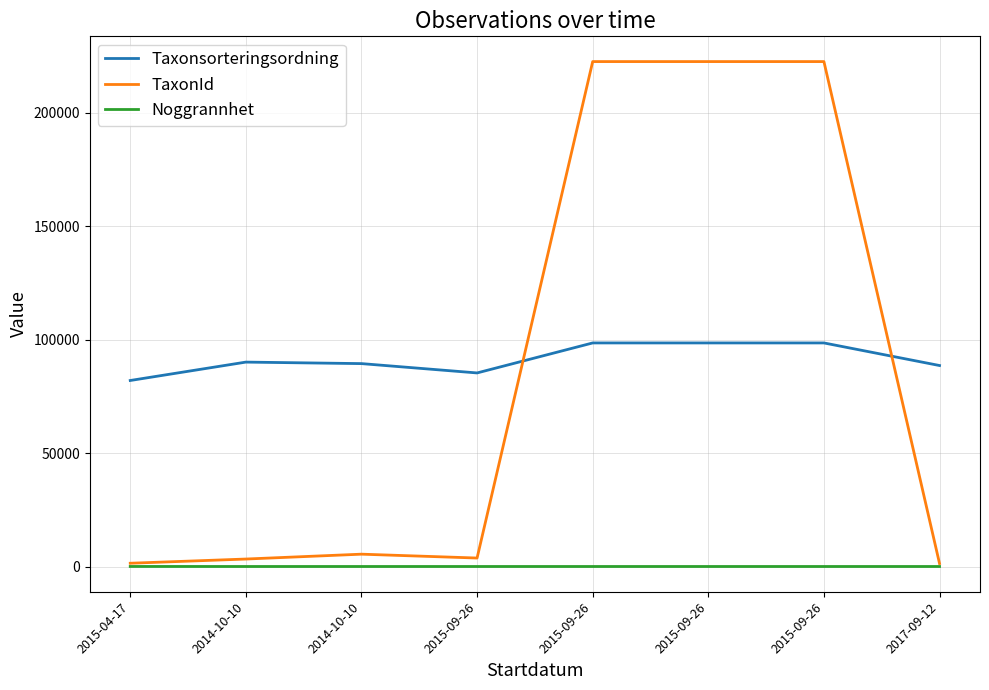

What is the difference between the maximum and minimum values in the TaxonId series?

221164